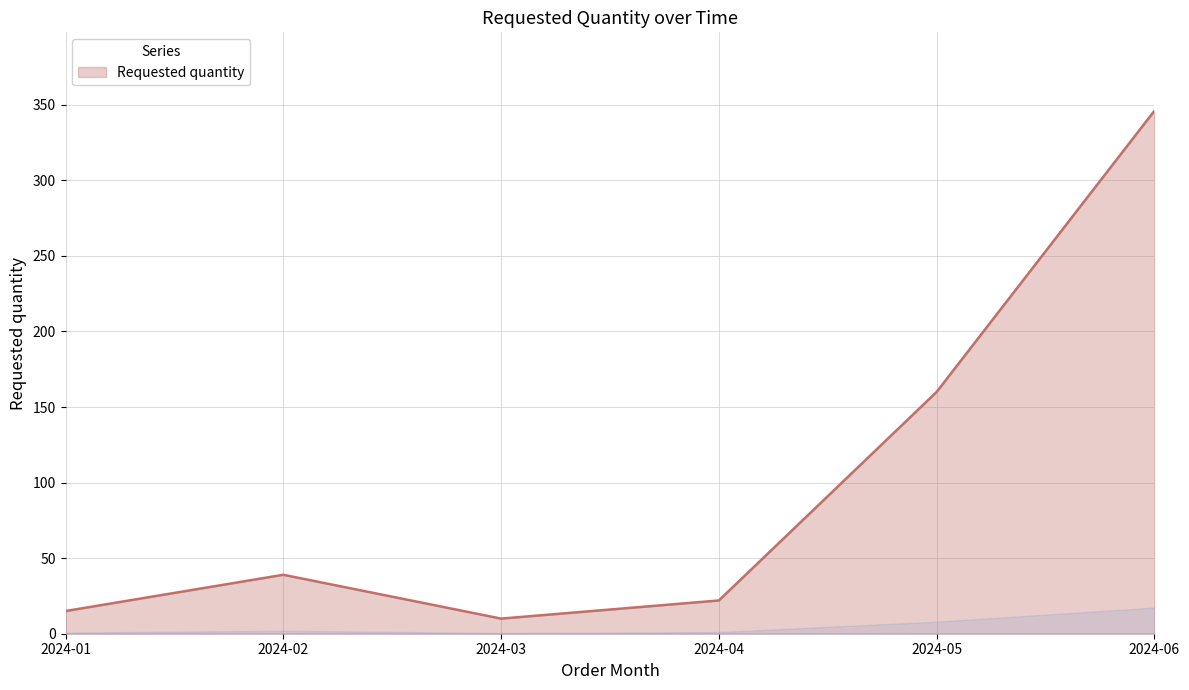

The value at 2024-03 is 10. True or false?

True